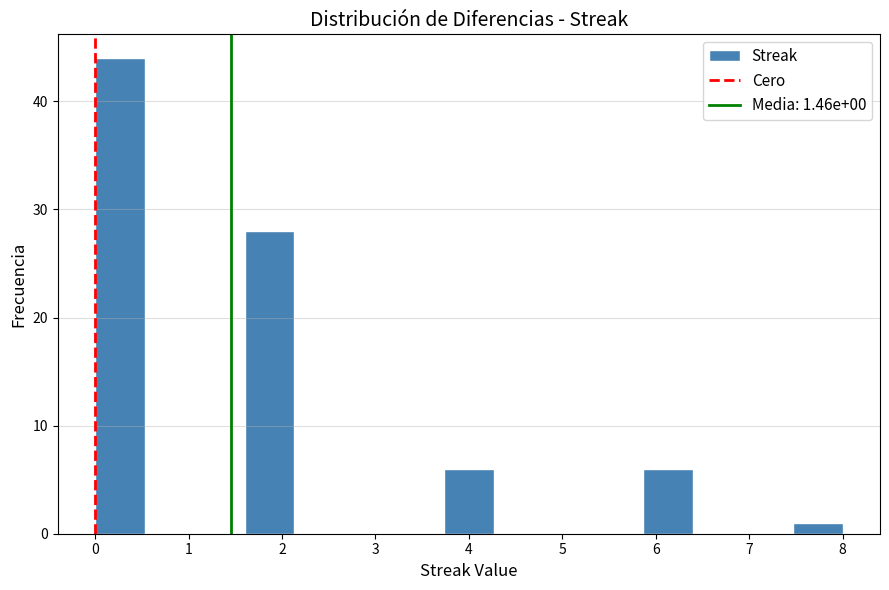

Over which range of the x-axis is the bar tallest?

0.0 to 0.5